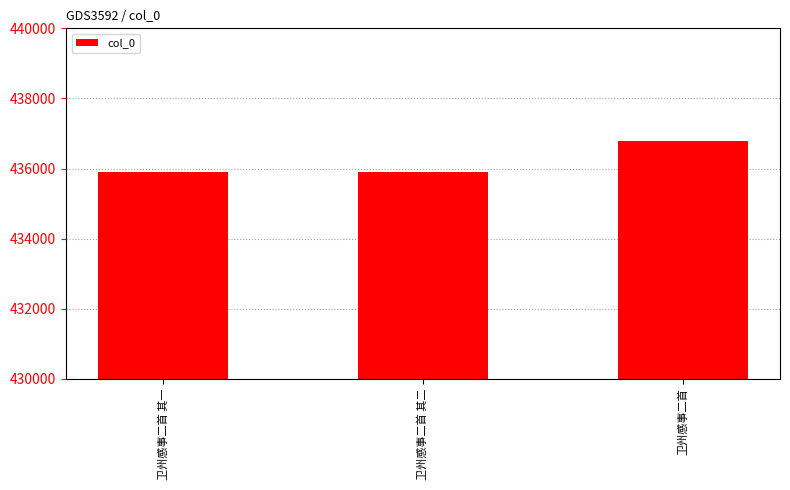

How many distinct data groups are displayed?

1